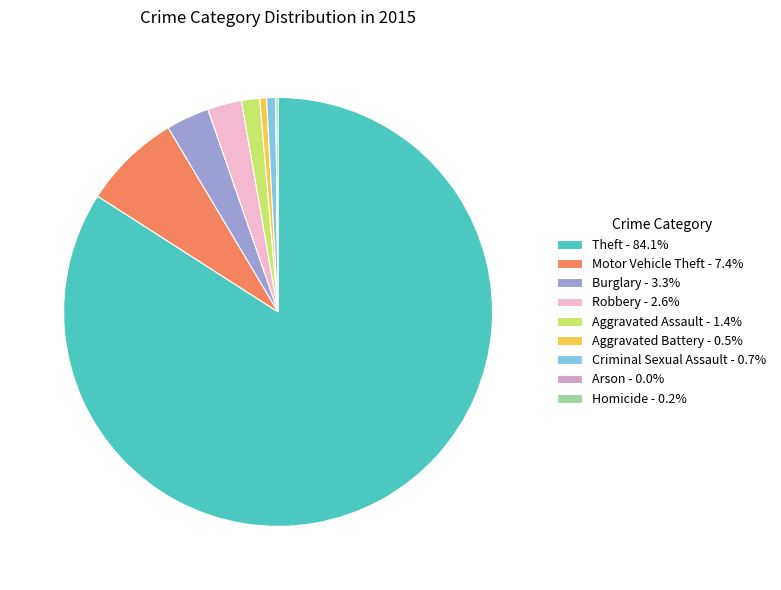

What is the ratio of the value at Motor Vehicle Theft - 7.4% to the value at Burglary - 3.3%?

2.3